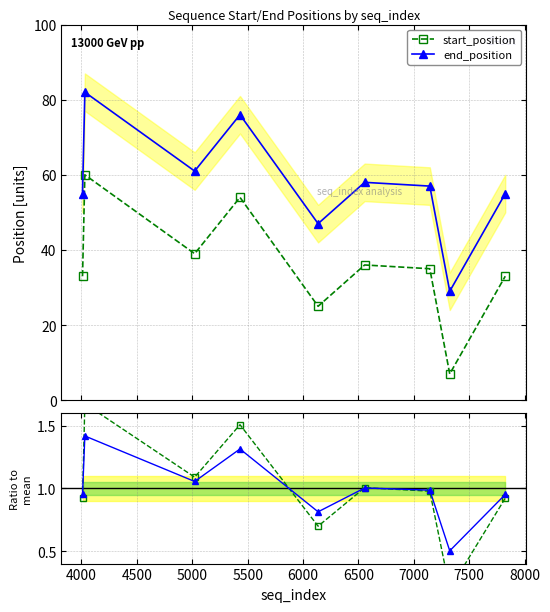

After their last crossing, which series has the higher values: end_position or start_position?

end_position